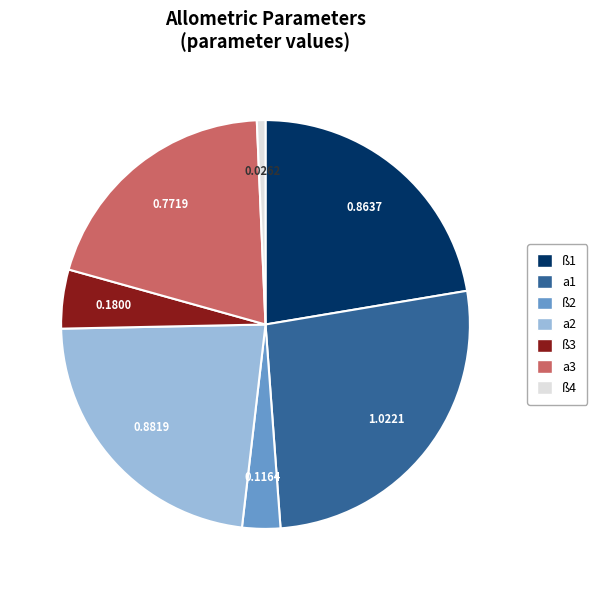

Is the sum of ß2 and a1 greater than half?

No